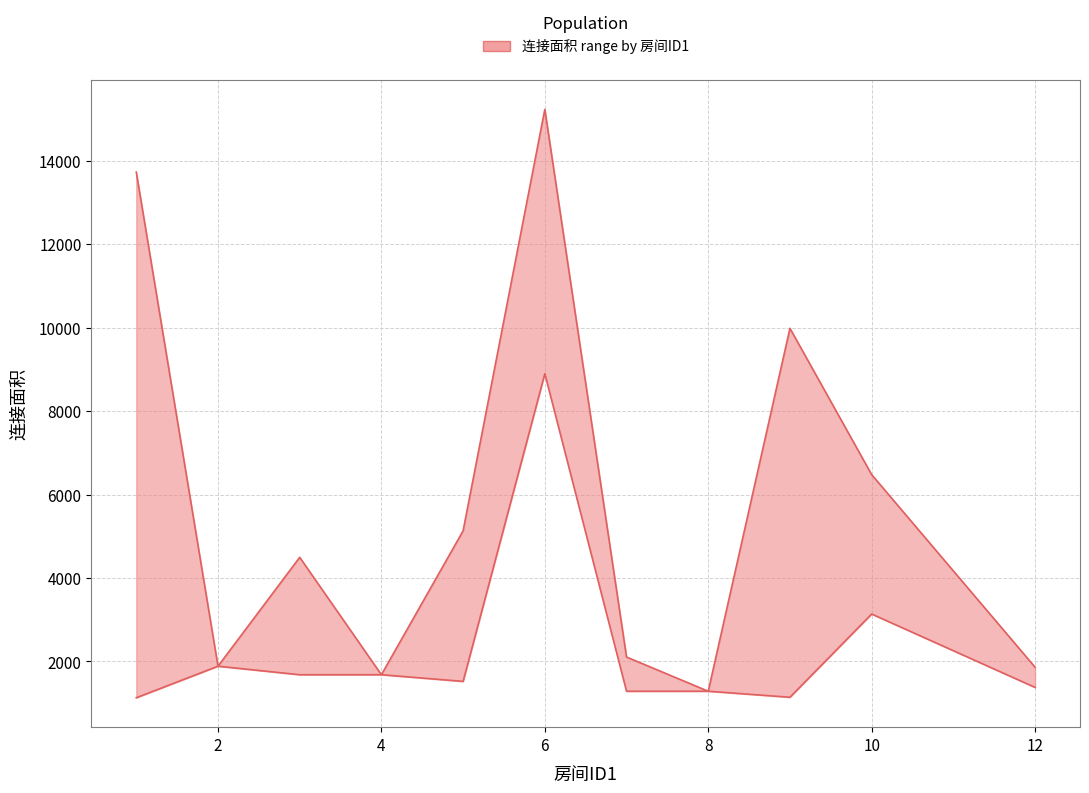

Where does the 连接面积_upper series first go above 4494?

1